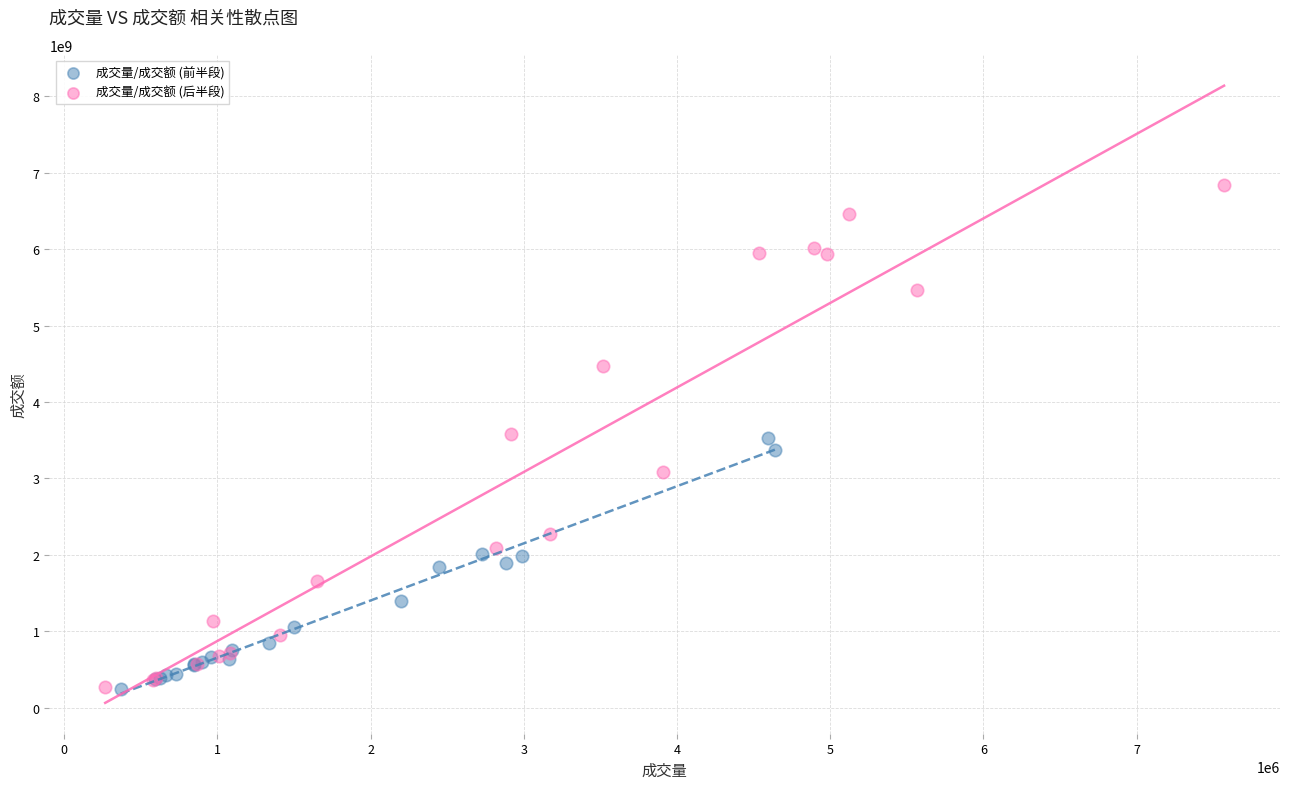

Which series contains the highest Y value?

成交量/成交额 (后半段)